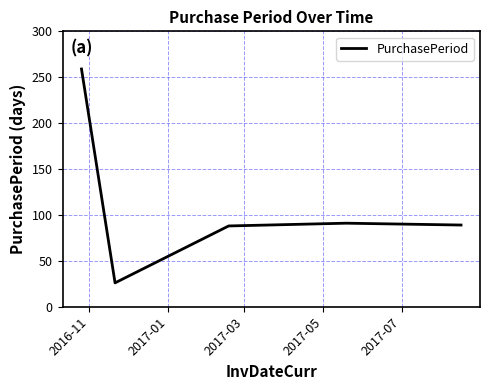

What is the minimum value shown in the chart?

26